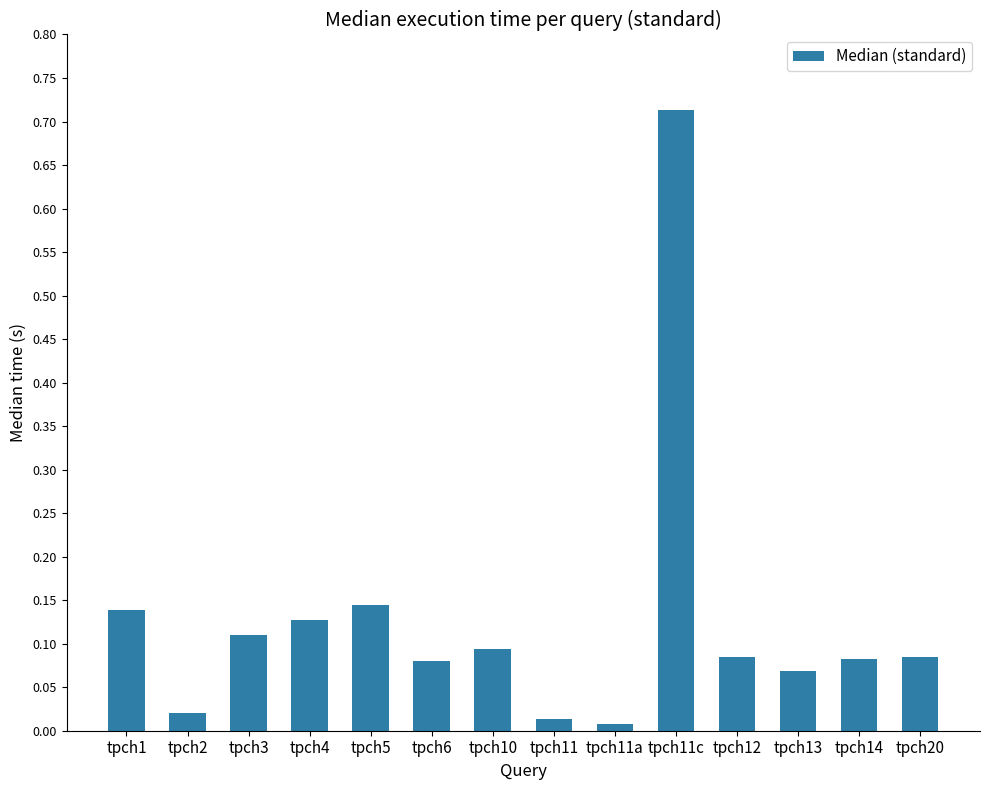

At which category does the chart reach its peak across all series?

tpch11c